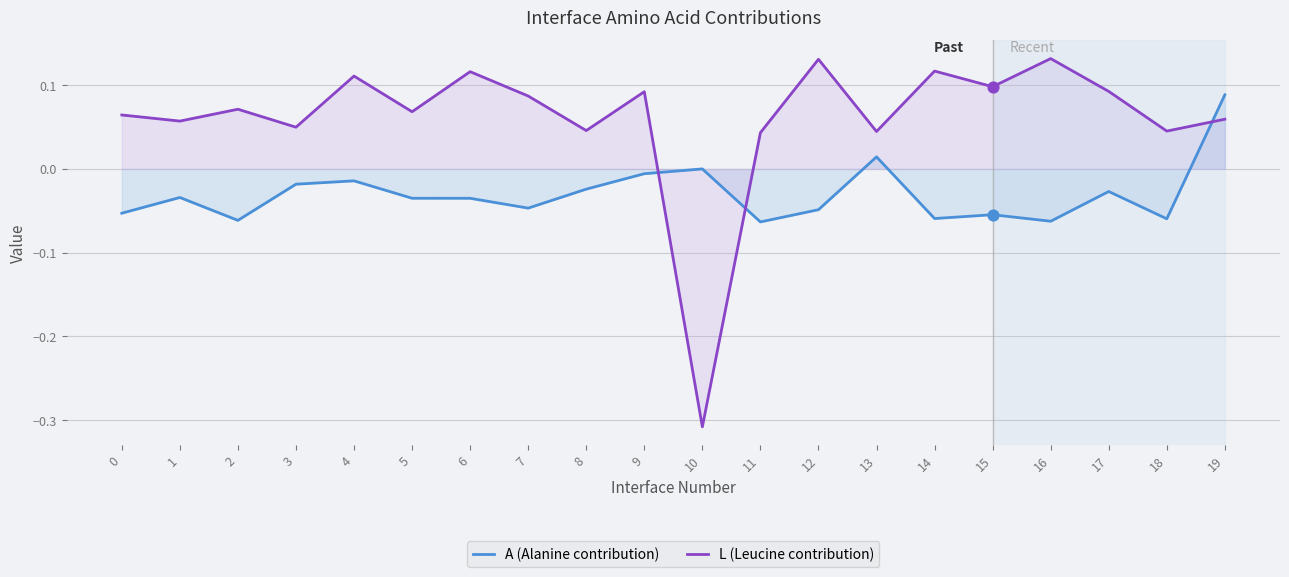

Which series has the largest Y range (max minus min)?

L (Leucine contribution)